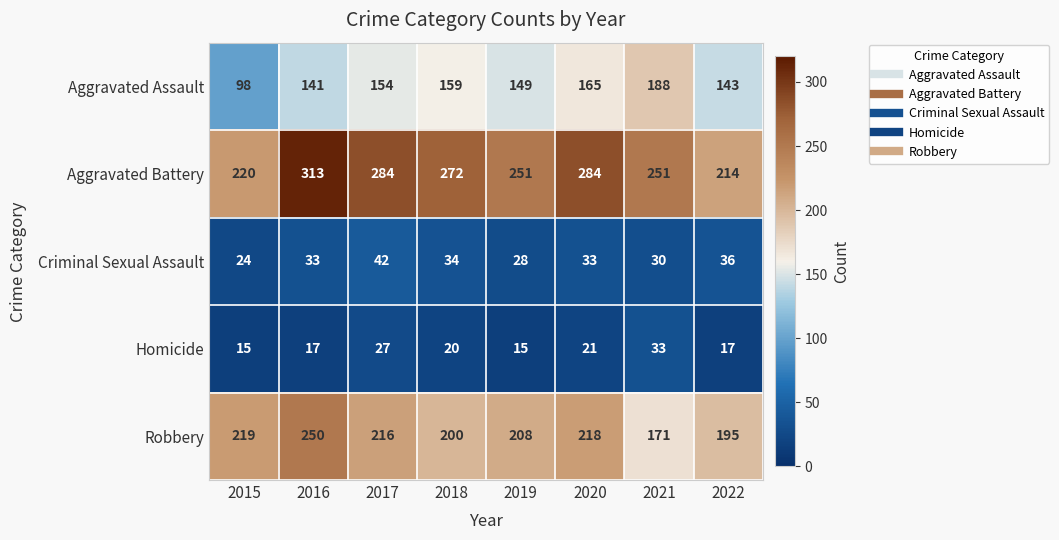

The value of Homicide at 2022 is 17. True or false?

True